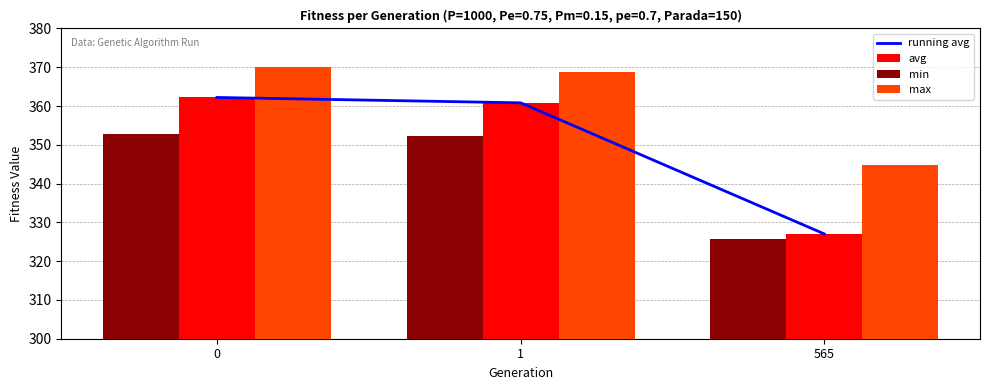

Which series changed the most between 0 and 1?

running avg